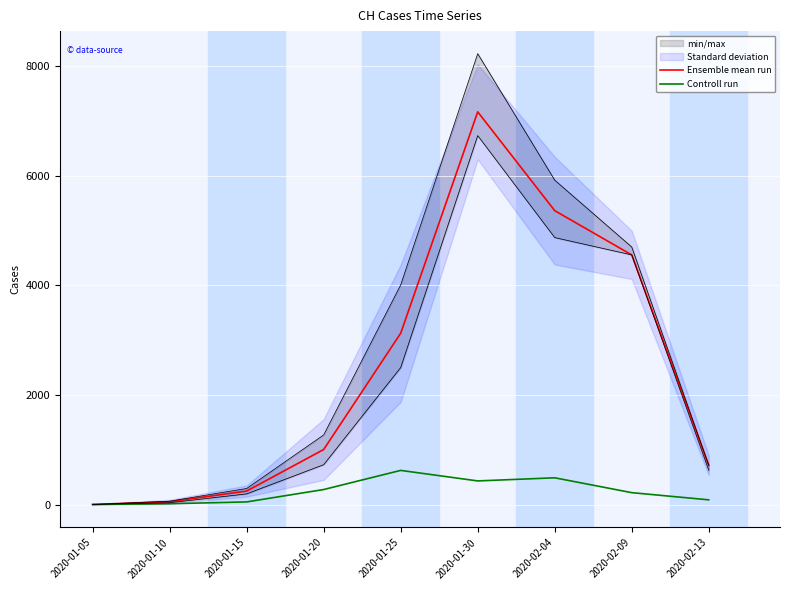

What is the sum of the Controll run values at 2020-01-30 and 2020-01-15?

485